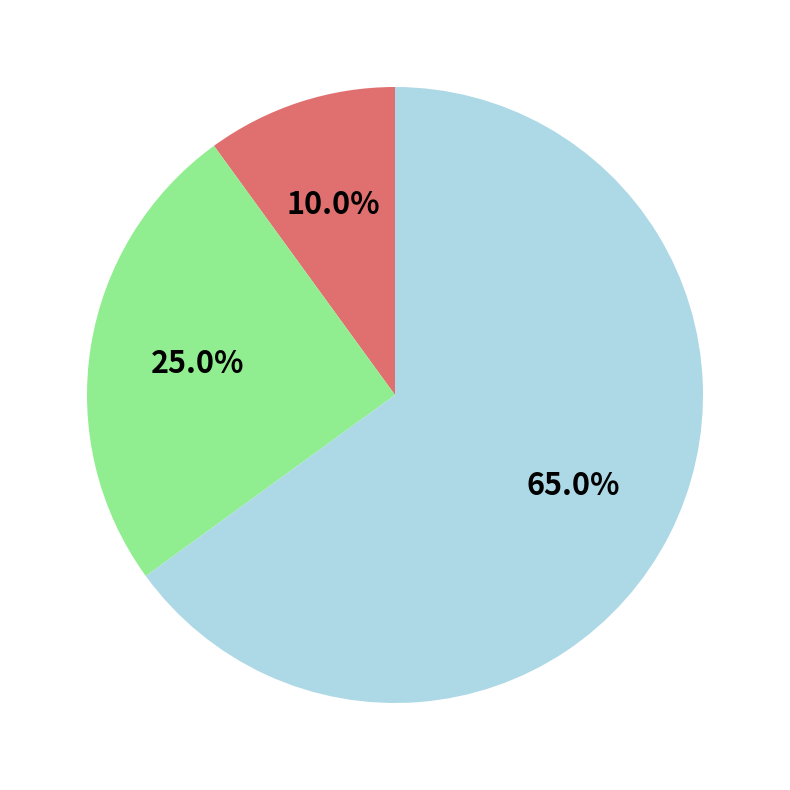

Is there any slice that represents more than half of the pie?

Yes